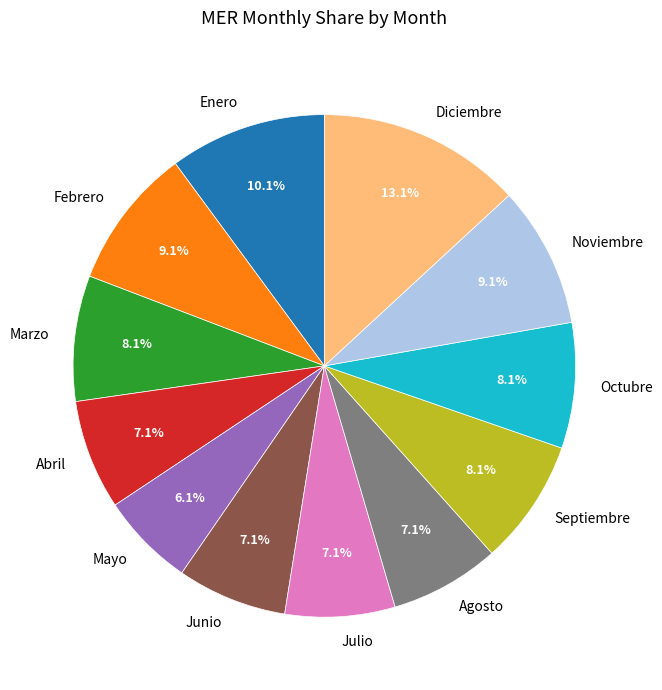

What percentage do Febrero and Enero together represent?

19.2%